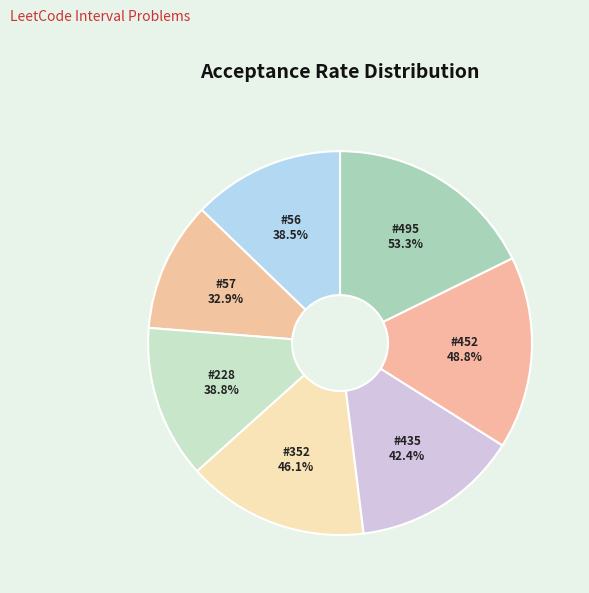

Which category has the biggest portion of the pie?

495